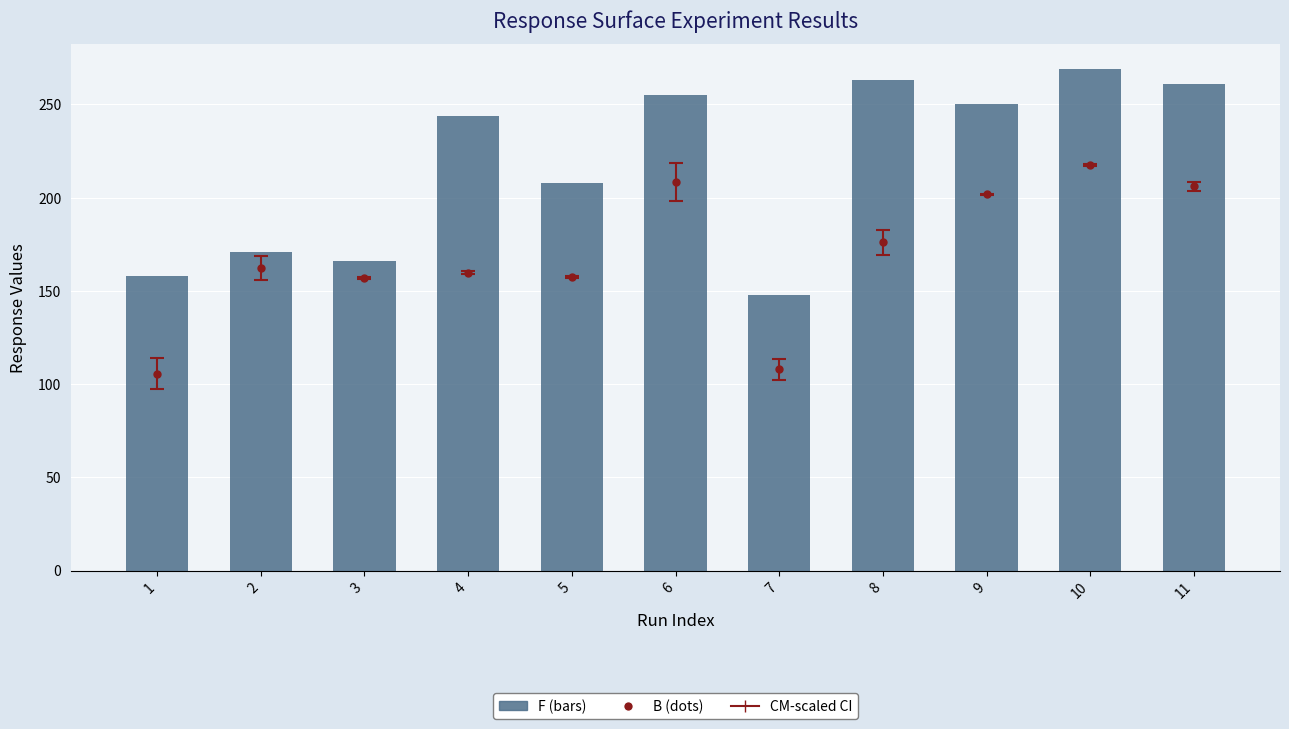

Which label corresponds to the smallest value in the chart?

7